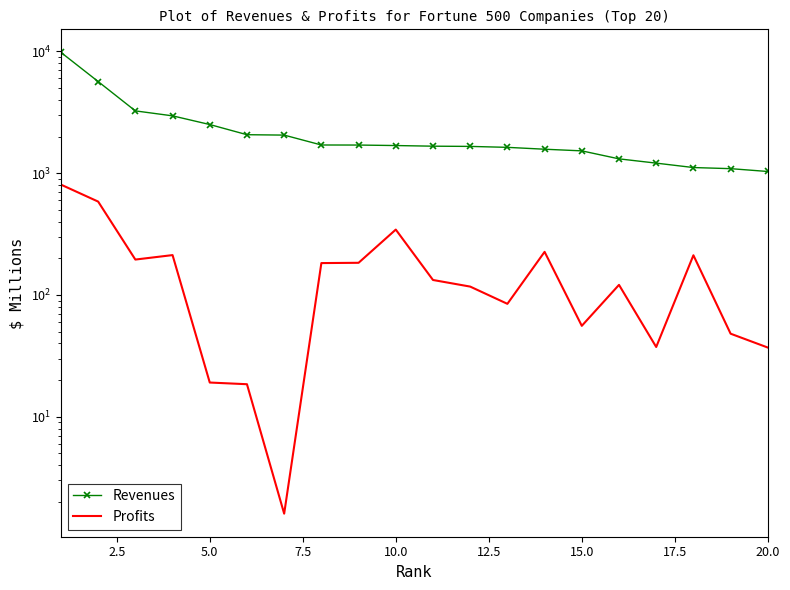

True or false: Revenues and Profits intersect in this chart.

False